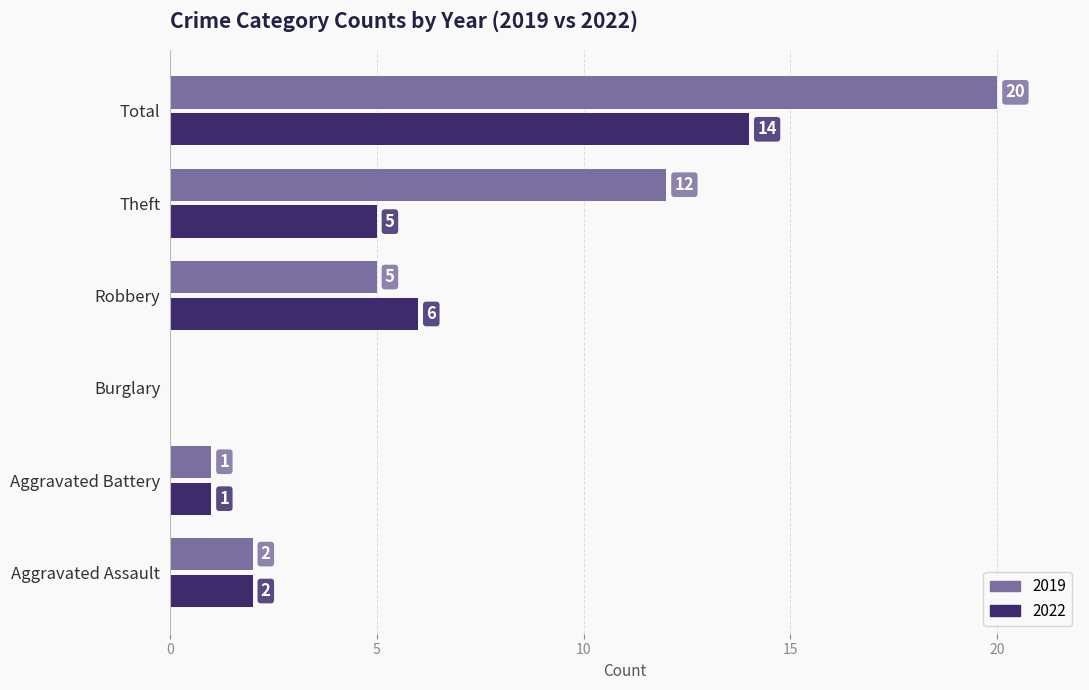

What is the approximate value of 2022 at Robbery?

6